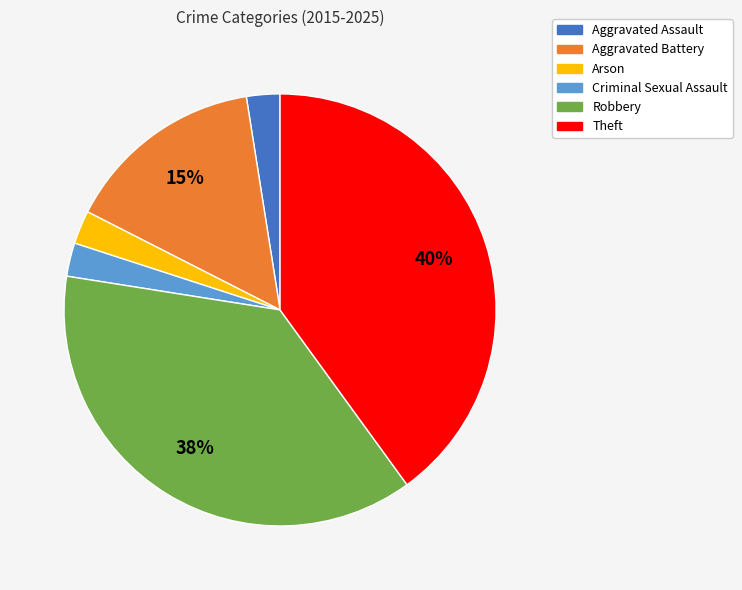

To the nearest percent, what is the combined percentage of Aggravated Assault and Theft?

42%